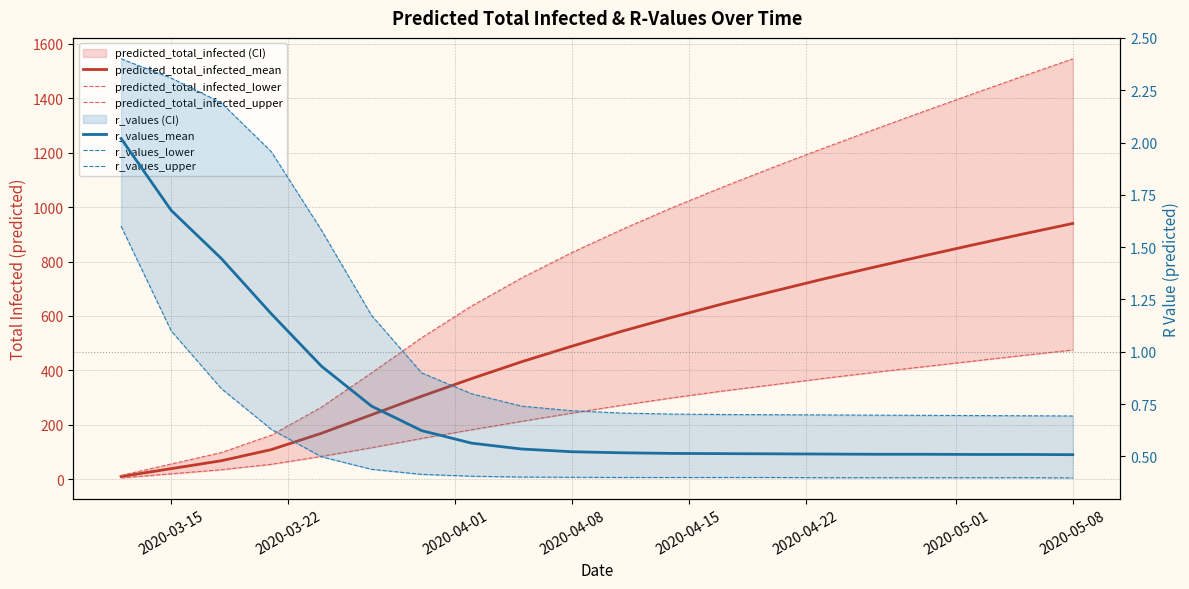

True or false: predicted_total_infected_mean and predicted_total_infected_upper cross at least once.

False